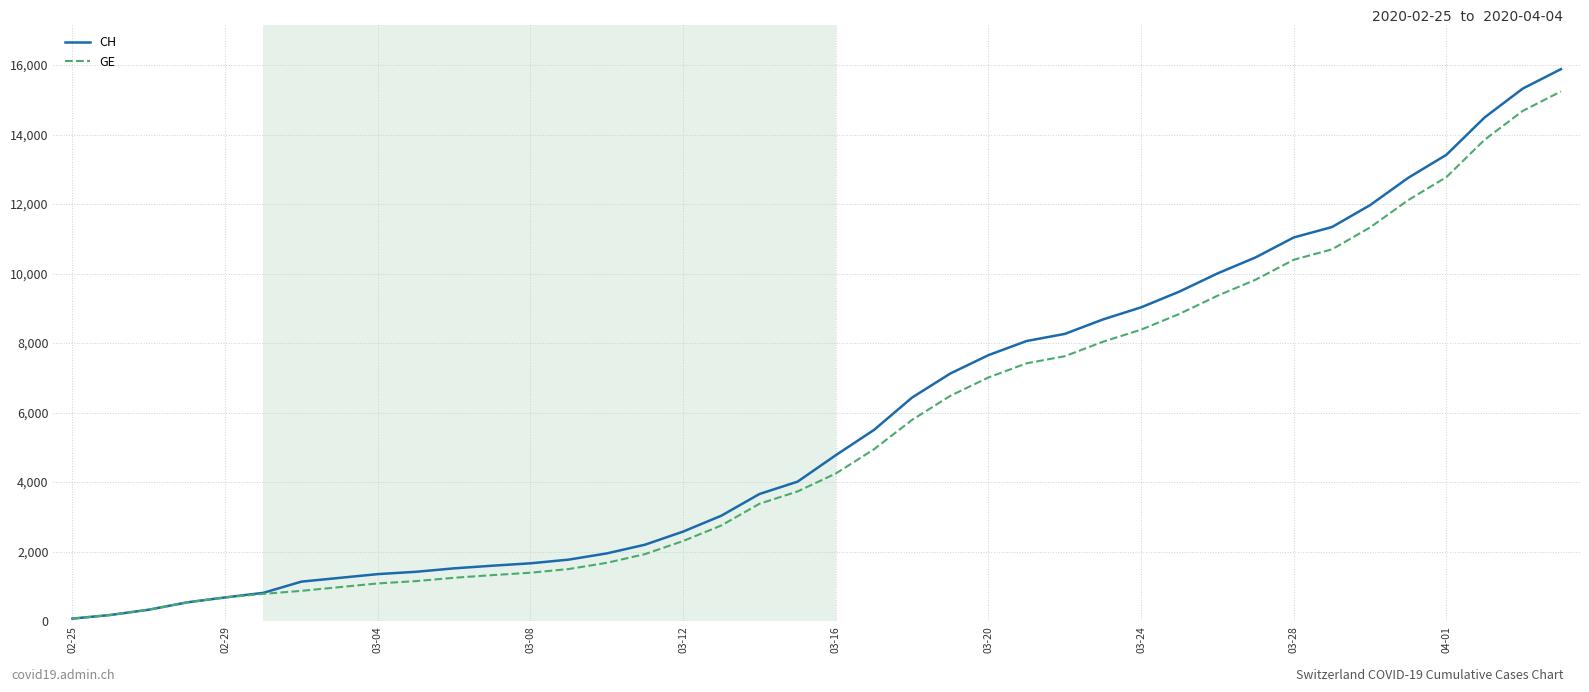

Which series has the largest range (max minus min)?

CH